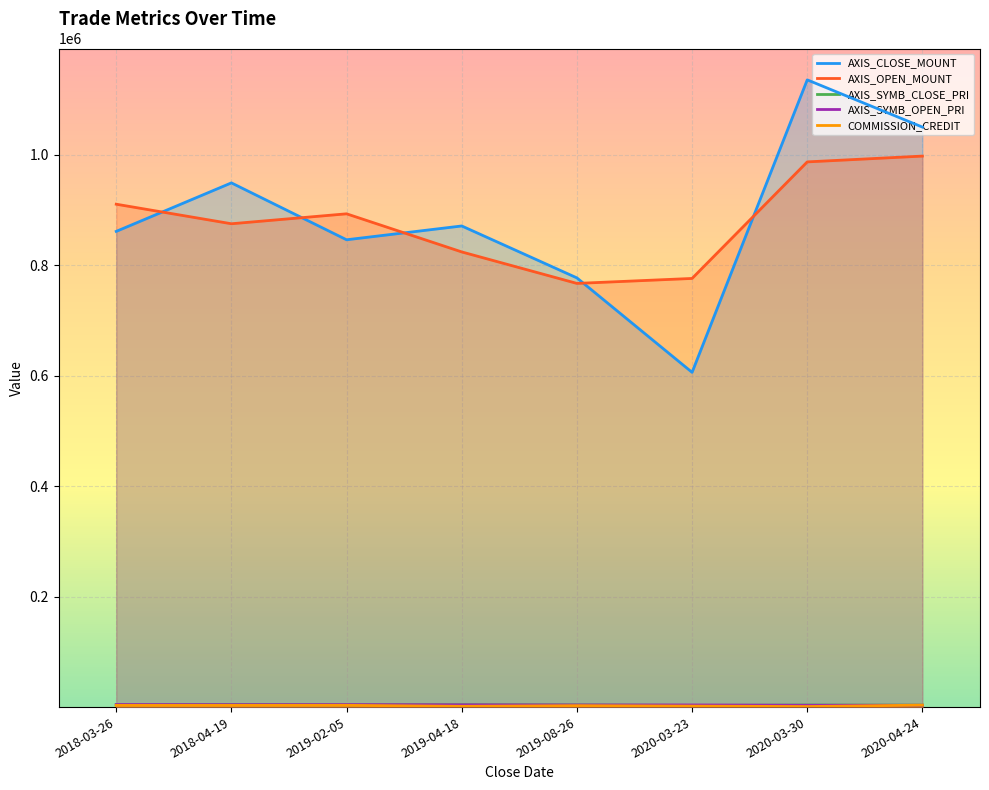

What is the difference between the COMMISSION_CREDIT values at 2019-02-05 and 2019-04-18?

1837